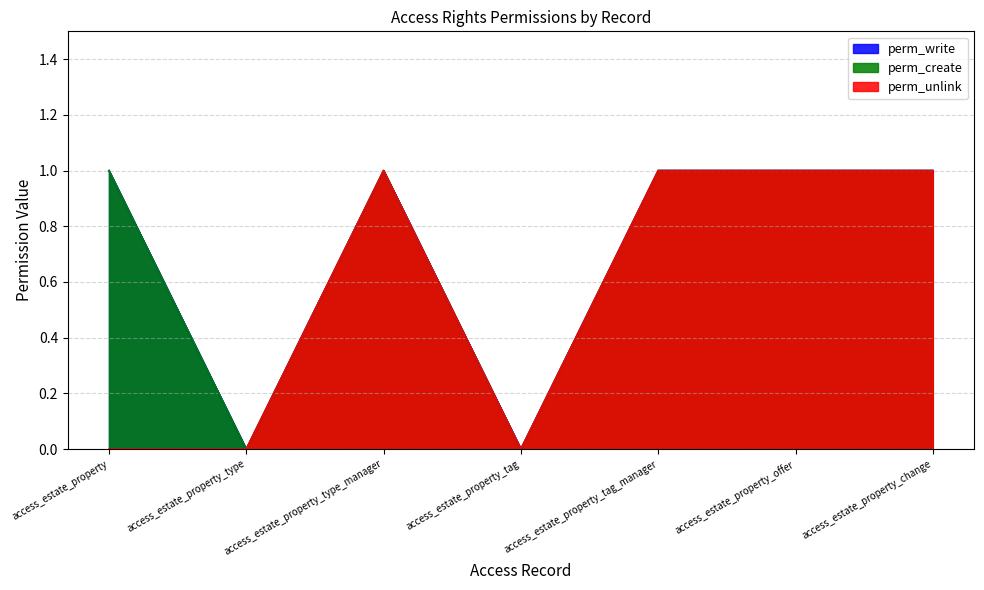

How many data points does each series have?

7